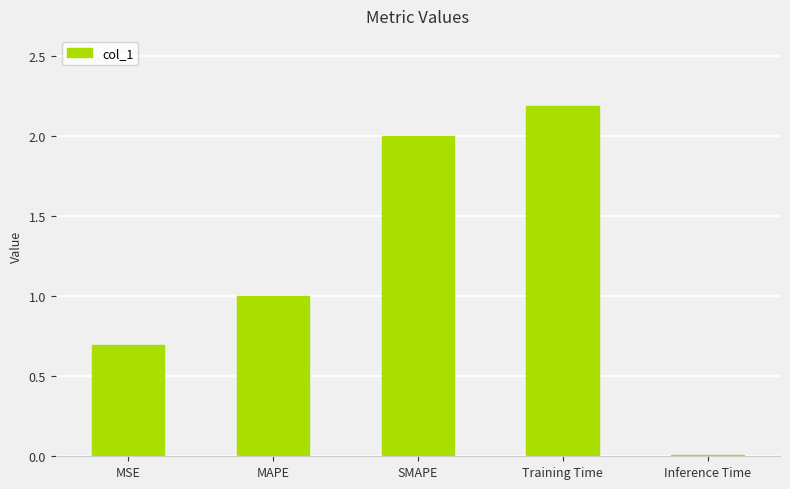

True or false: the data shows 1.4 at MAPE.

False